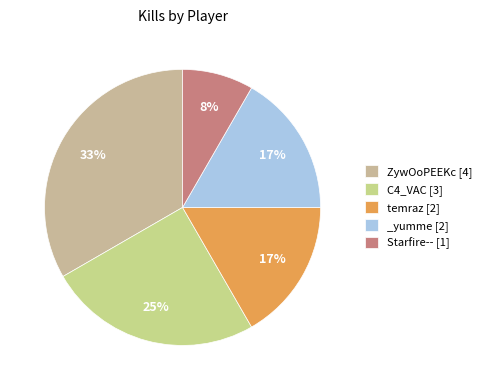

What is the change in value from C4_VAC to Starfire--?

-2